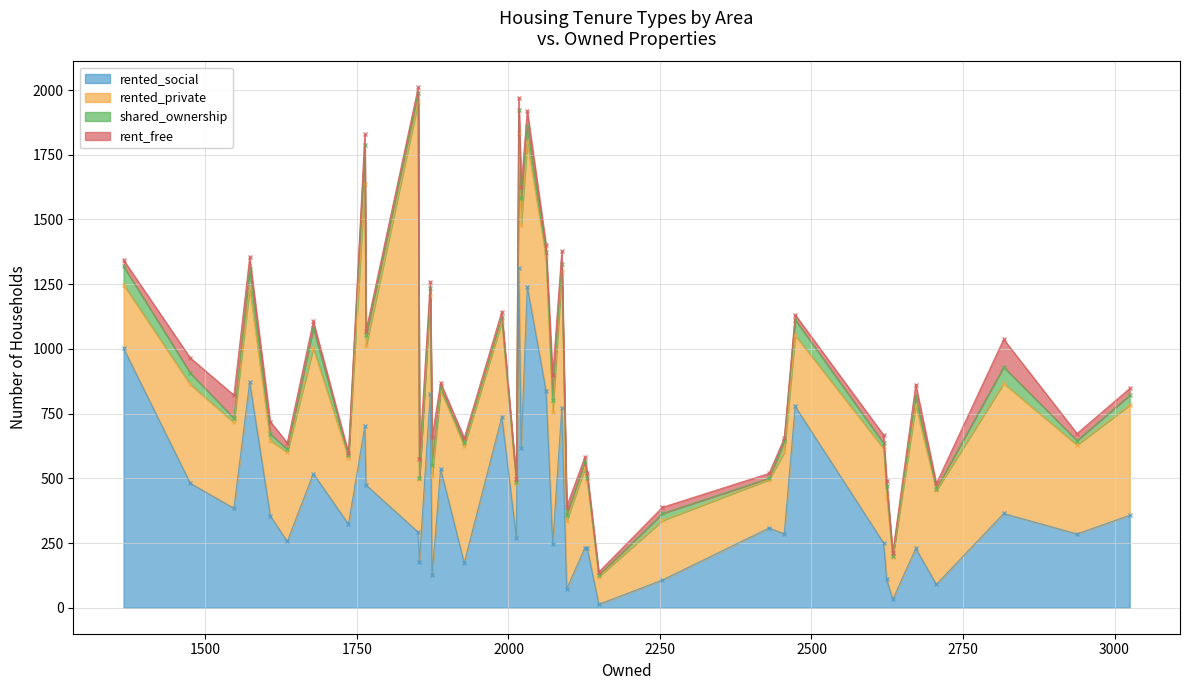

How many values in the rented_private series exceed 364?

19